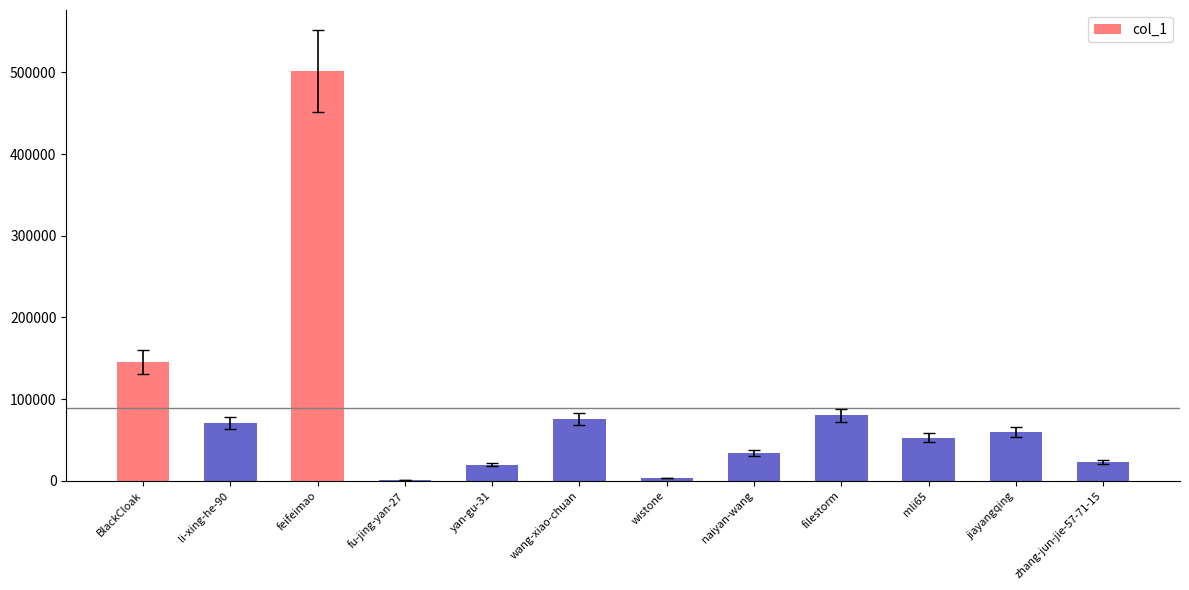

The value at feifeimao is 501143. True or false?

True